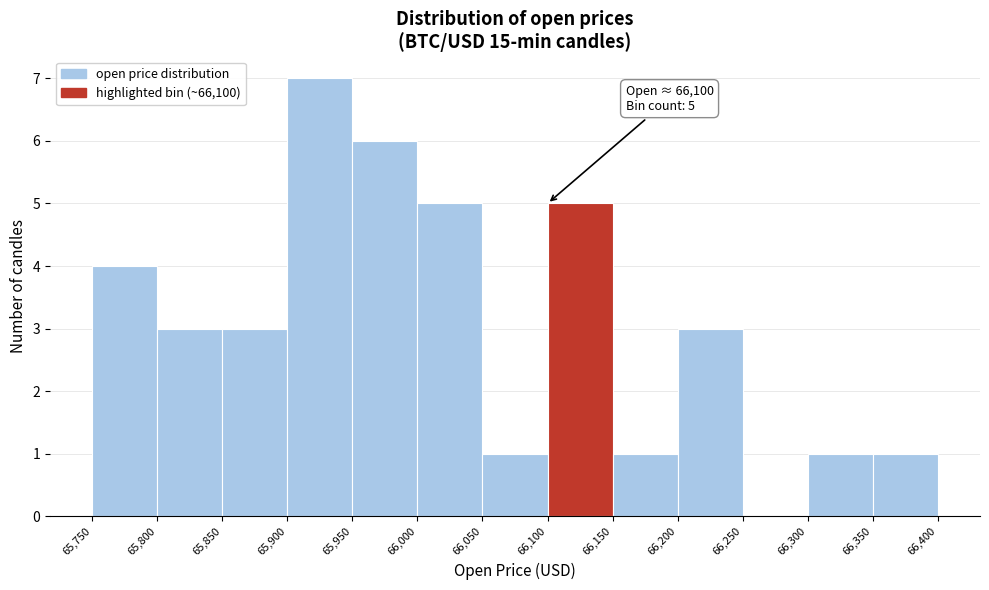

Which range on the x-axis has the tallest bar?

65,900 to 65,950